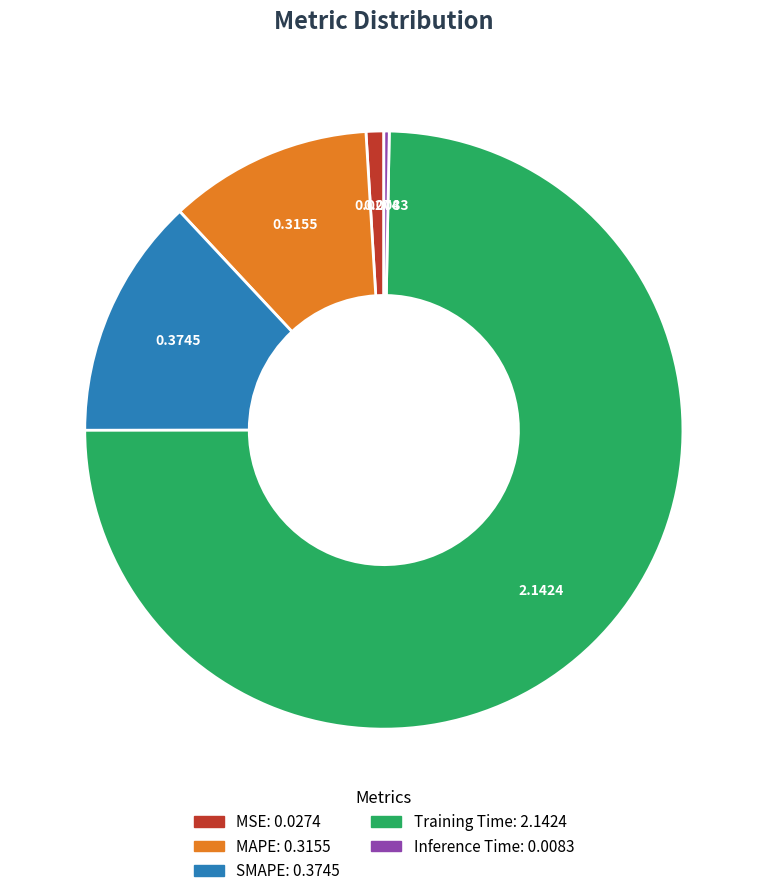

Does MSE account for over 50% of the chart?

No